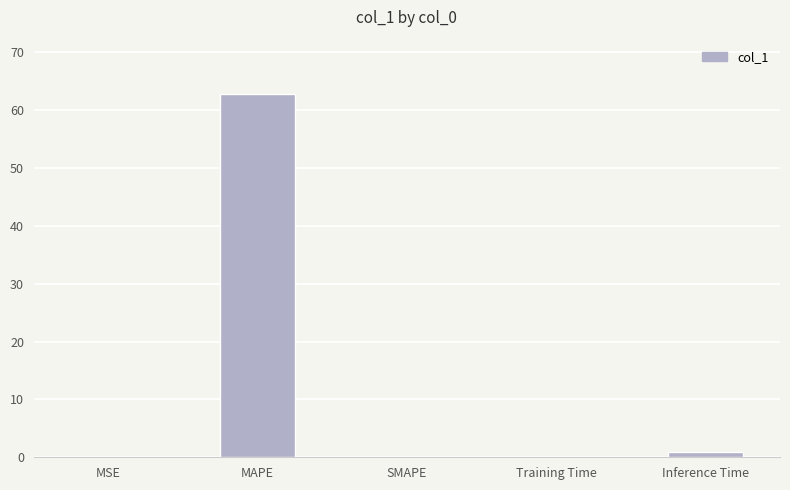

True or false: the data shows 36.5 at MAPE.

False